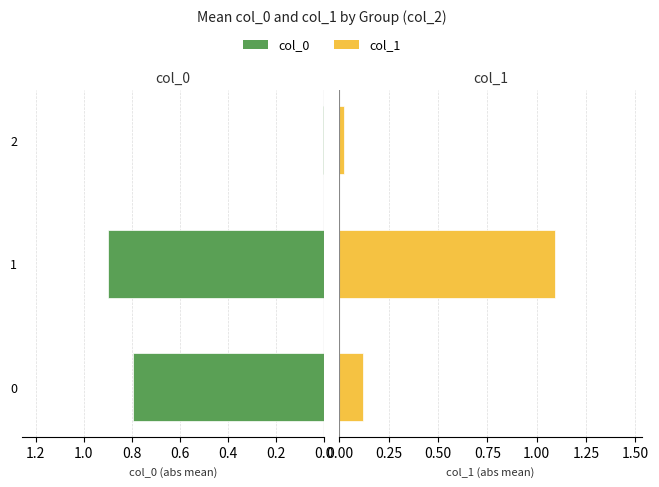

Which has a higher value, 1 or 2?

1